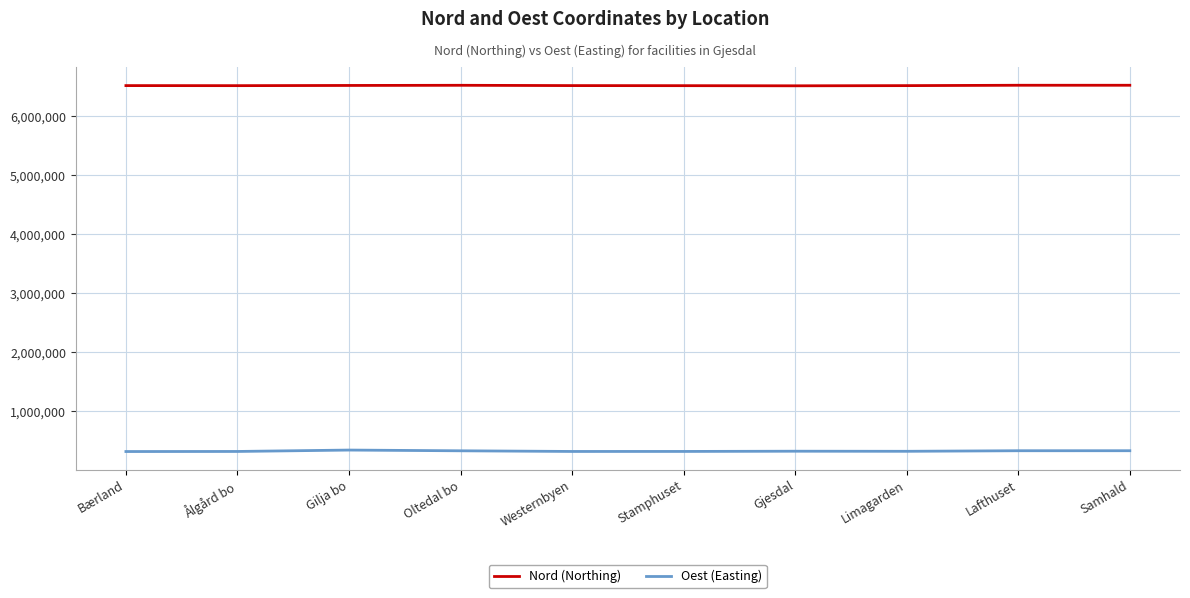

Count the number of data series in this chart.

2